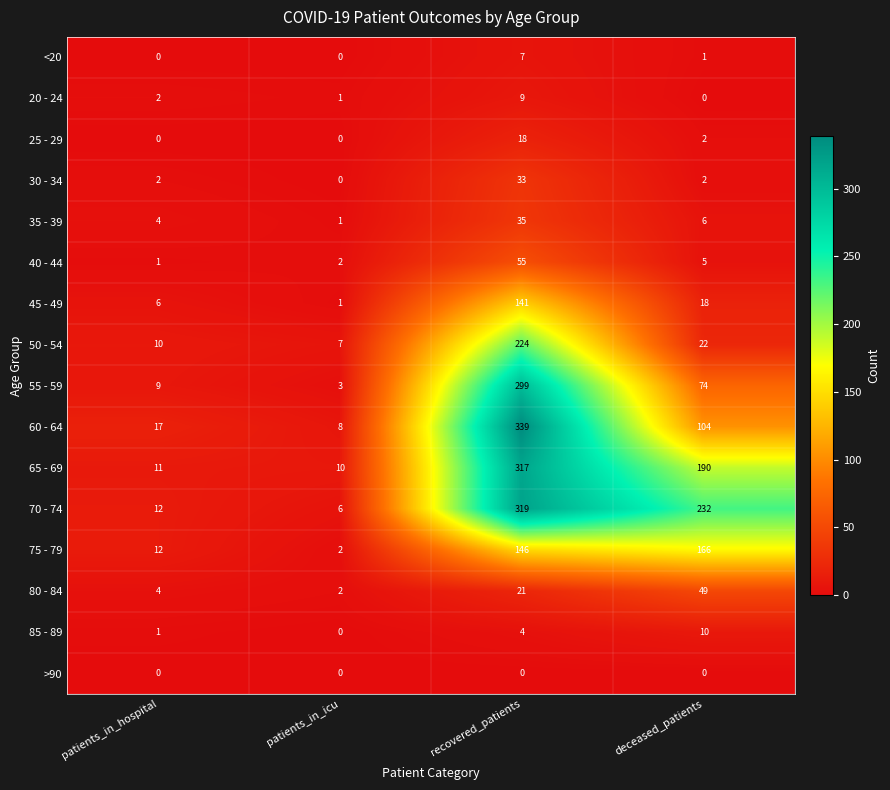

What is the average value of the 80 - 84 series?

19